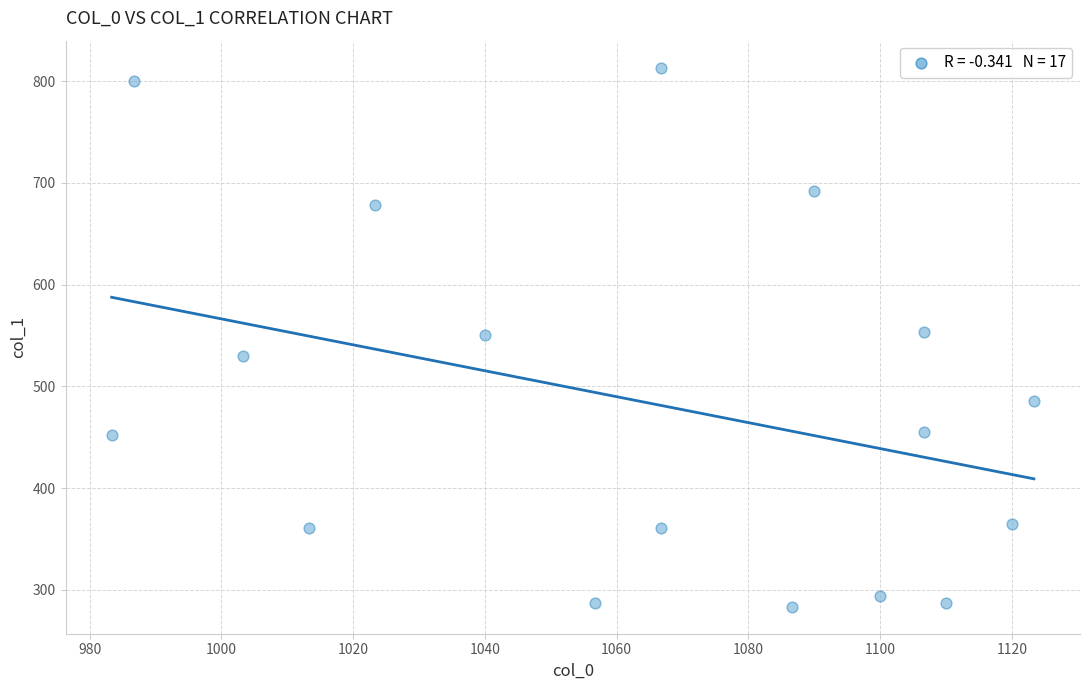

What is the range of Y values (max minus min)?

529.9